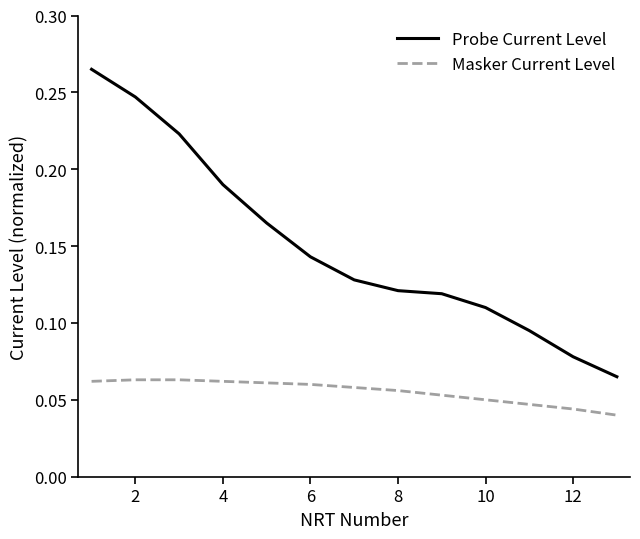

Rank the series by their average value, from highest to lowest.

Probe Current Level, Masker Current Level